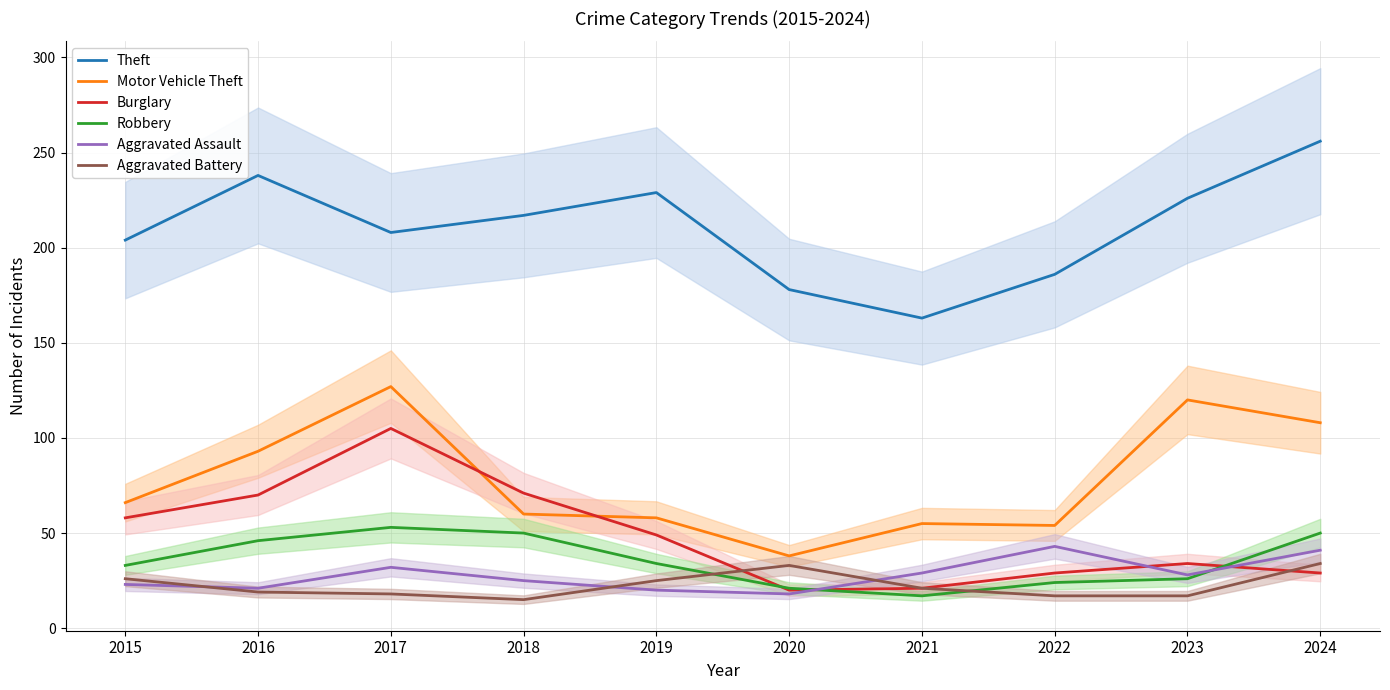

What is the average value of the Theft series?

210